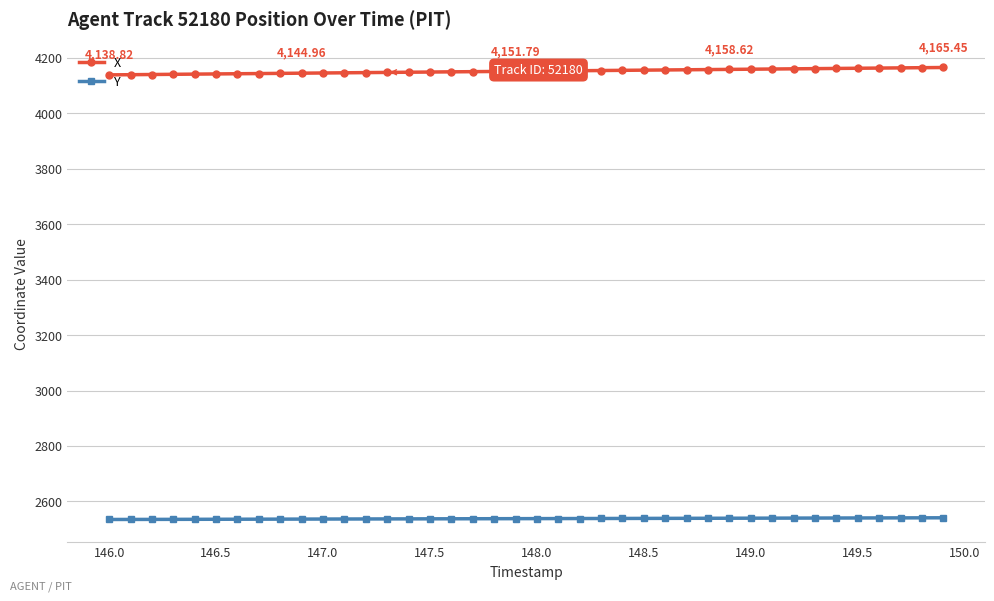

What is the minimum value shown in the chart?

2534.6